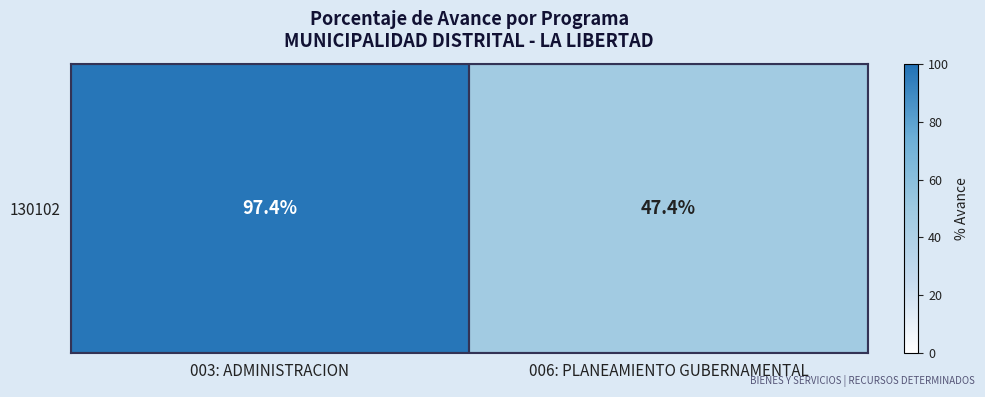

Rank the categories by value from highest to lowest.

003: ADMINISTRACION, 006: PLANEAMIENTO GUBERNAMENTAL